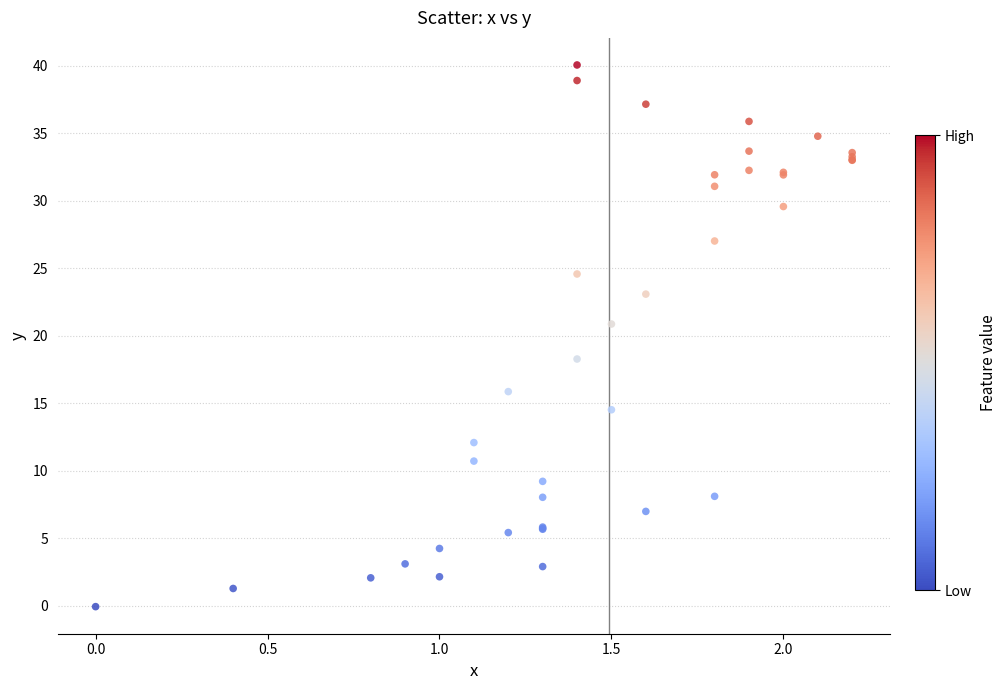

What Y value in the scatter plot is closest to 19?

18.3